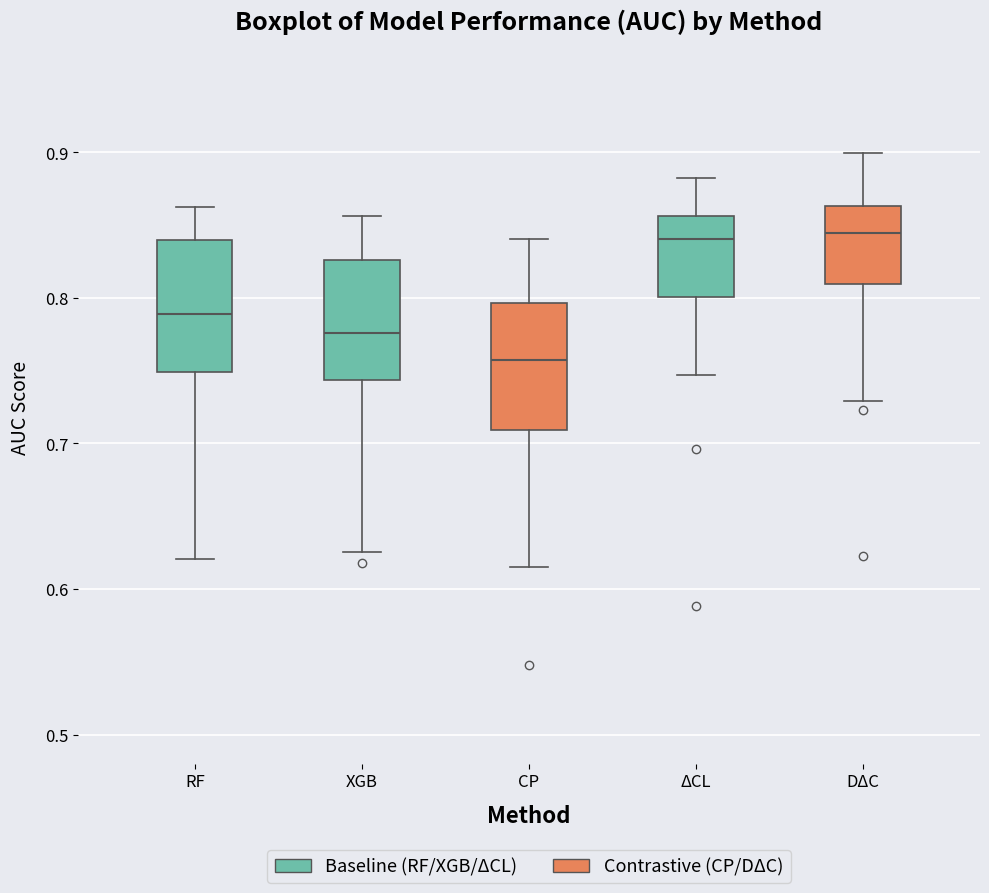

Where does the upper whisker of the box for ΔCL end on the y-axis? The values are not printed on the chart, so give them approximately, as read against the axis.

0.88